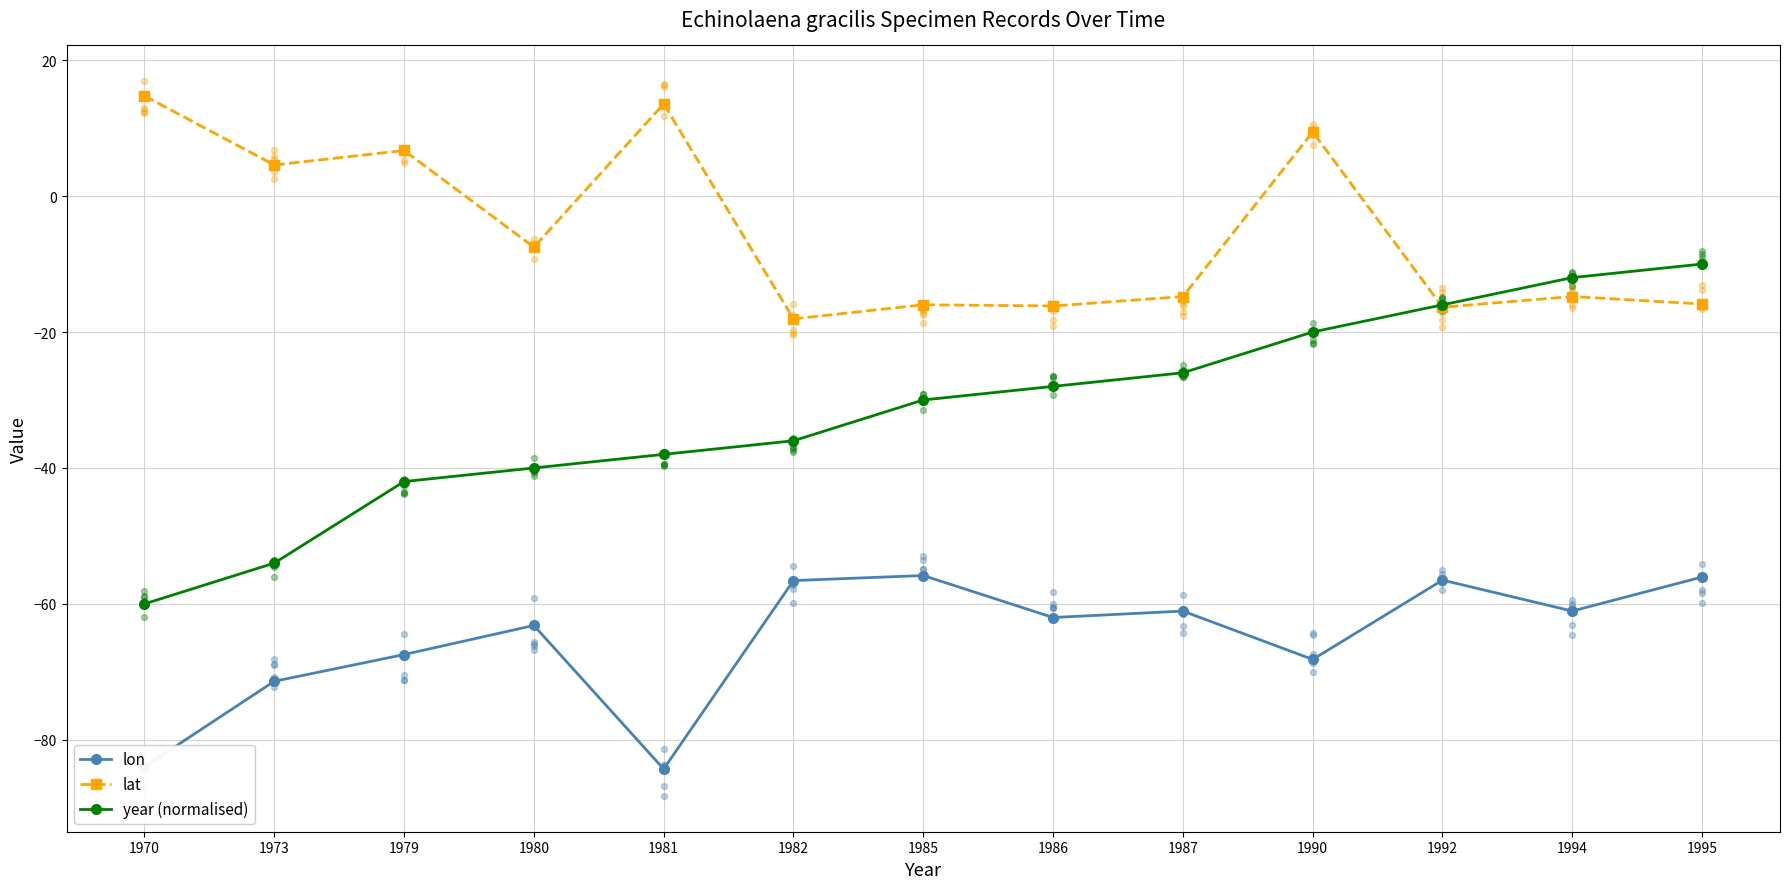

Which series reaches the minimum Y coordinate?

lon